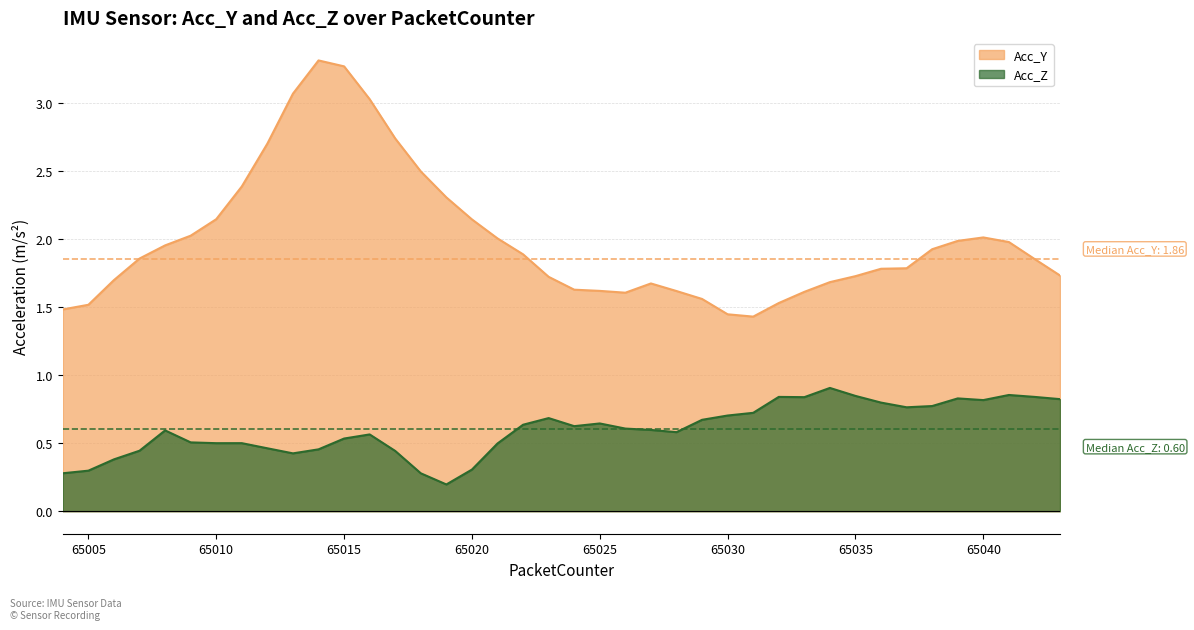

What is the average value of the Acc_Y series?

2.0